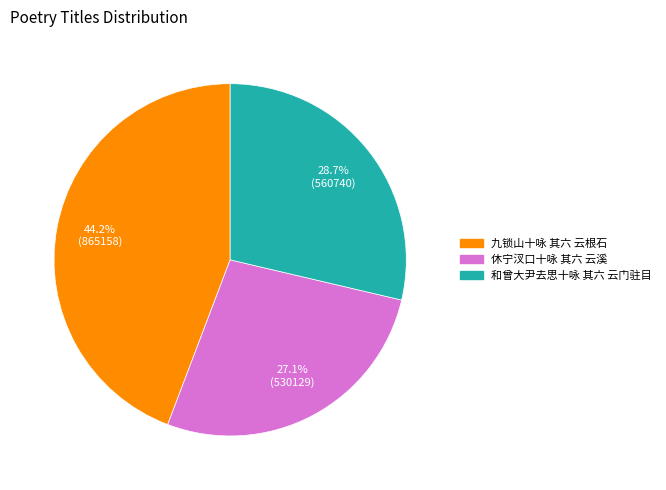

To the nearest percent, what portion does 休宁汊口十咏 其六 云溪 represent?

27%